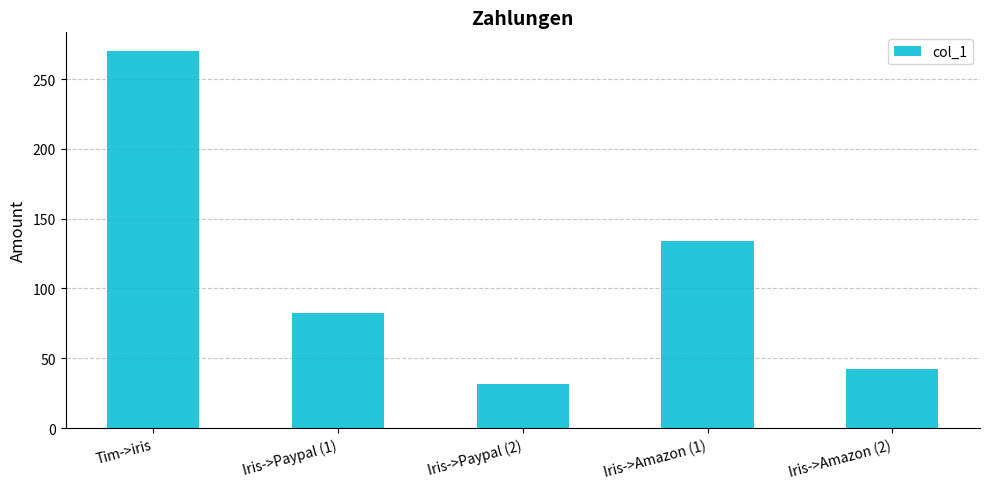

Rank the categories by value from lowest to highest.

Iris->Paypal (2), Iris->Amazon (2), Iris->Paypal (1), Iris->Amazon (1), Tim->iris